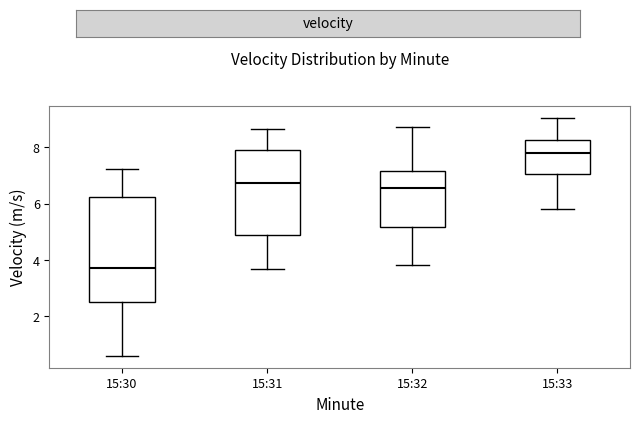

Reading left to right, read every box against the y-axis: the position of its median line, the range the box covers, and the ends of its whiskers. The values are not printed on the chart, so give them approximately, as read against the axis.

15:30: median 3.8, box 2.6 to 6.2, whiskers 0.6 to 7.2
15:31: median 6.8, box 4.8 to 7.8, whiskers 3.6 to 8.6
15:32: median 6.6, box 5.2 to 7.2, whiskers 3.8 to 8.8
15:33: median 7.8, box 7.0 to 8.2, whiskers 5.8 to 9.0